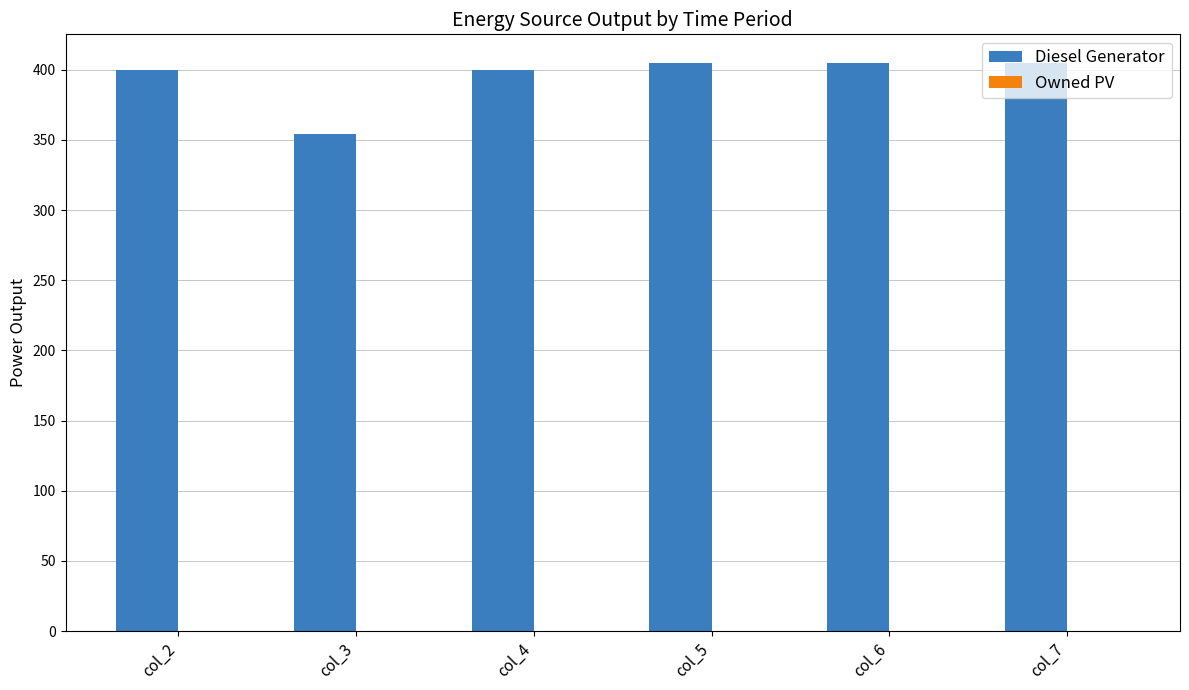

The value at col_2 is 187. True or false?

False